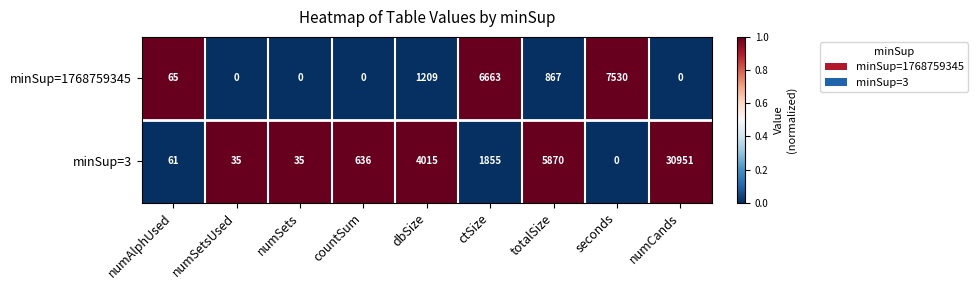

Rank the series by their maximum value, from lowest to highest.

minSup=1768759345, minSup=3